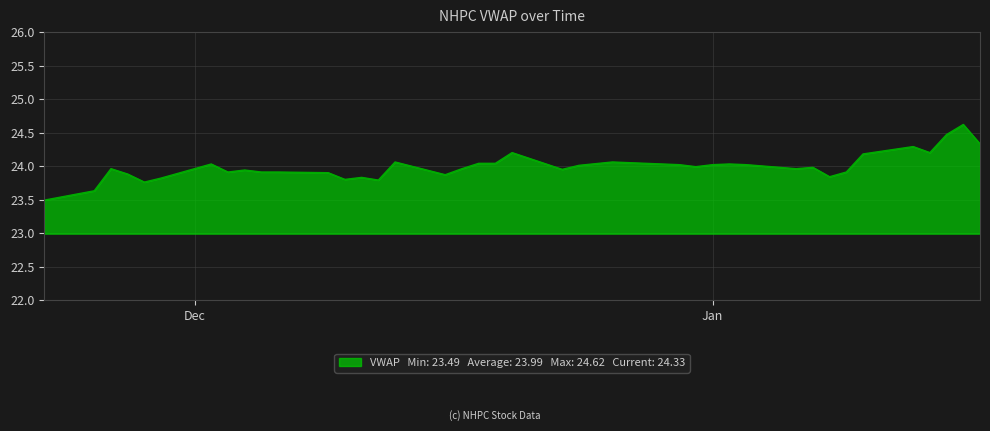

What is the difference between the maximum and minimum values?

1.1